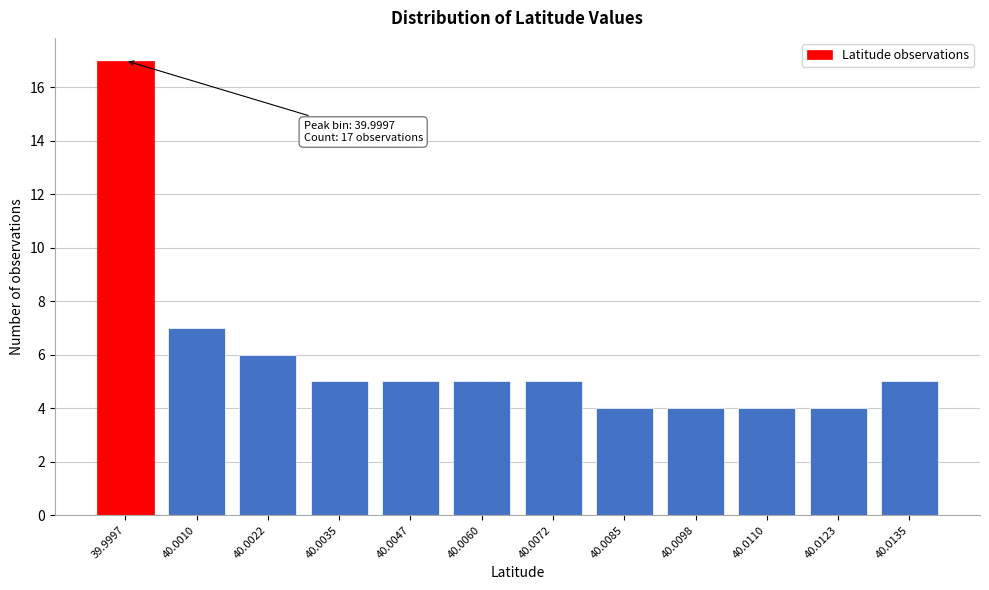

Reading left to right, extract all data points from this chart.

39.9997=17	40.0010=7	40.0022=6	40.0035=5	40.0047=5	40.0060=5	40.0072=5	40.0085=4	40.0098=4	40.0110=4	40.0123=4	40.0135=5